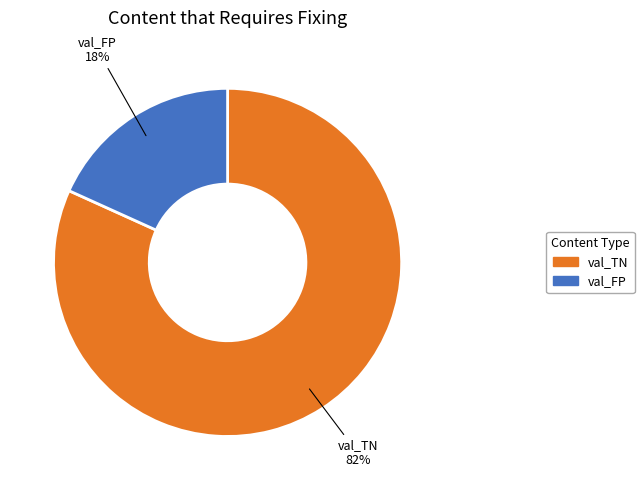

Rank the categories by value from lowest to highest.

val_FP, val_TN